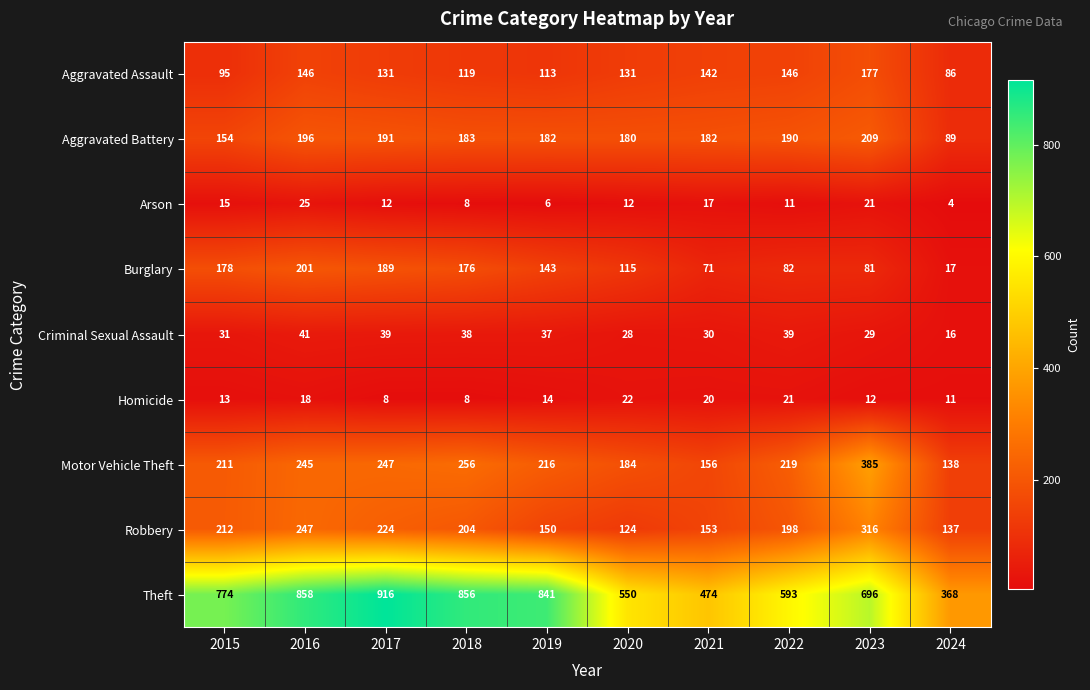

Rank the series by their maximum value, from lowest to highest.

Homicide, Arson, Criminal Sexual Assault, Aggravated Assault, Burglary, Aggravated Battery, Robbery, Motor Vehicle Theft, Theft